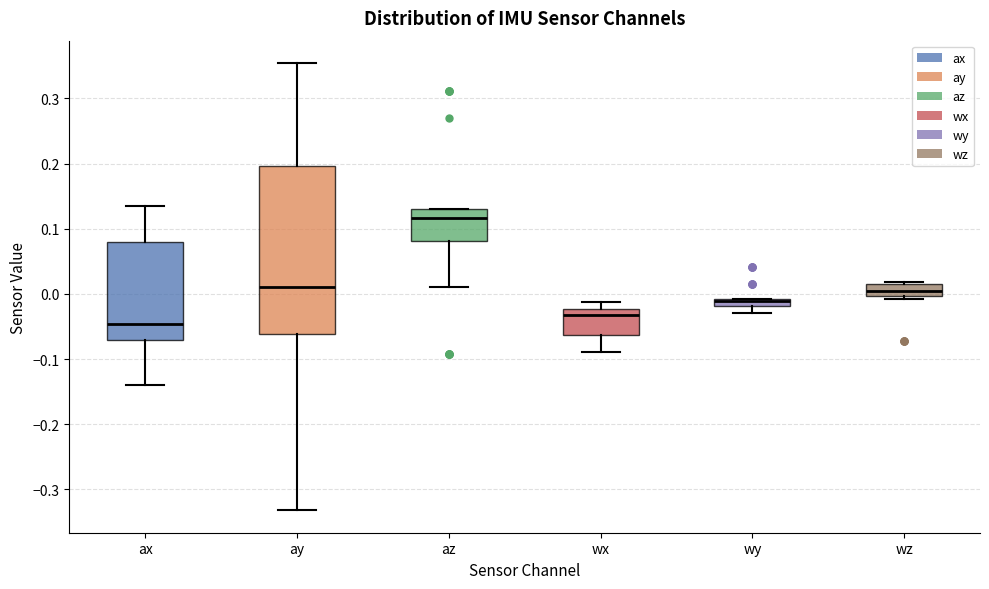

Where does the lower whisker of the box for ax end on the y-axis? The values are not printed on the chart, so give them approximately, as read against the axis.

-0.14